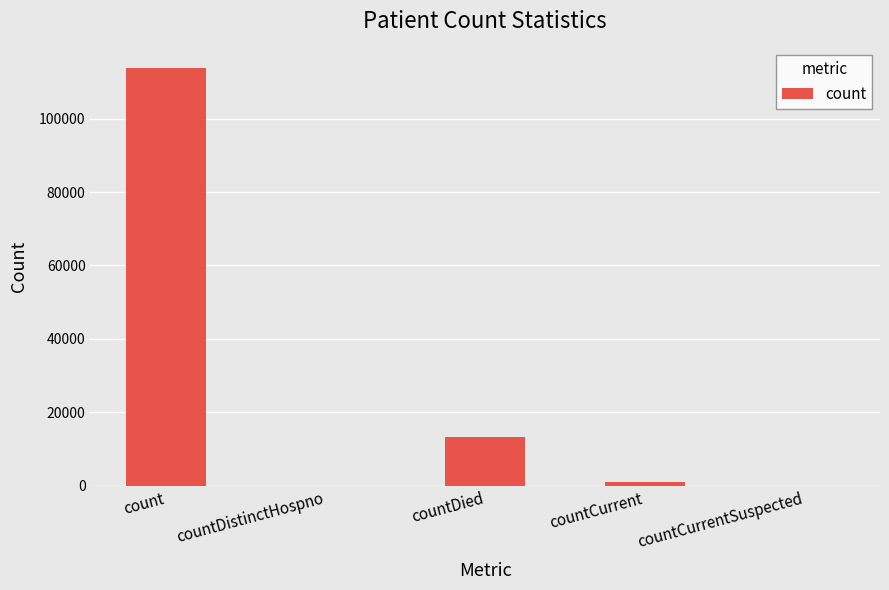

What is the maximum value shown in the chart?

113754